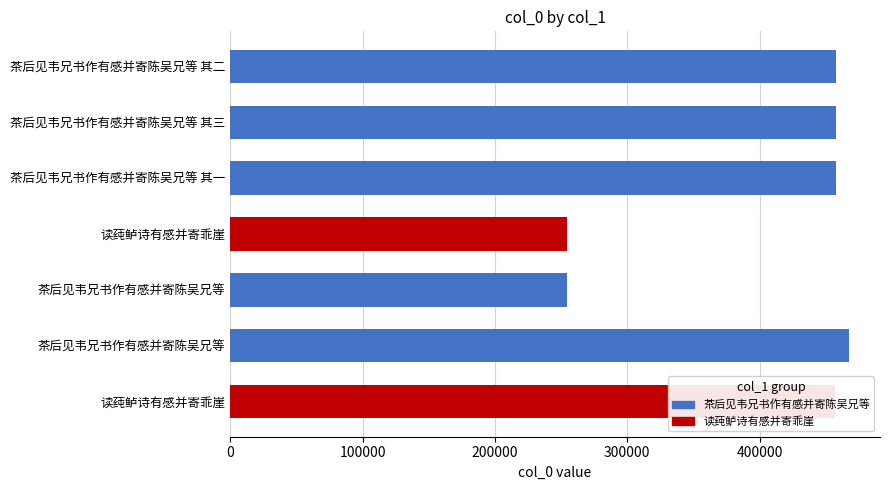

What is the minimum value shown in the chart?

254143